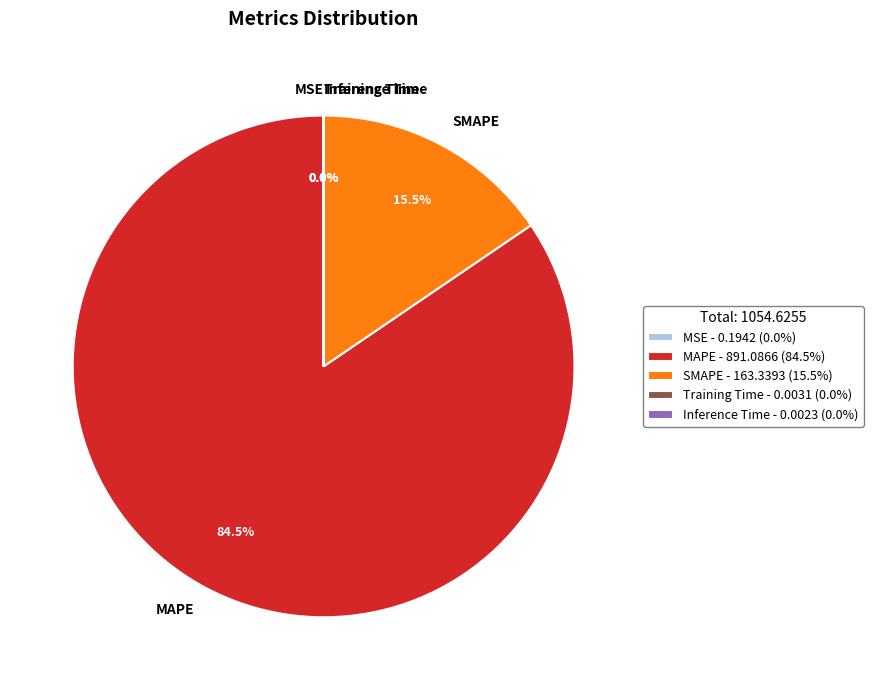

Is SMAPE - 163.3393 (15.5%) the majority of the pie?

No